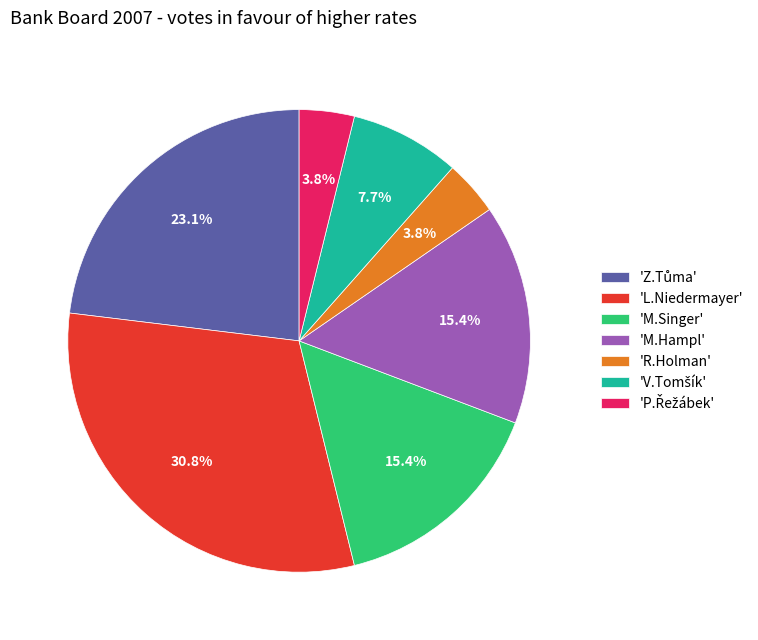

Which slice is the largest?

'L.Niedermayer'